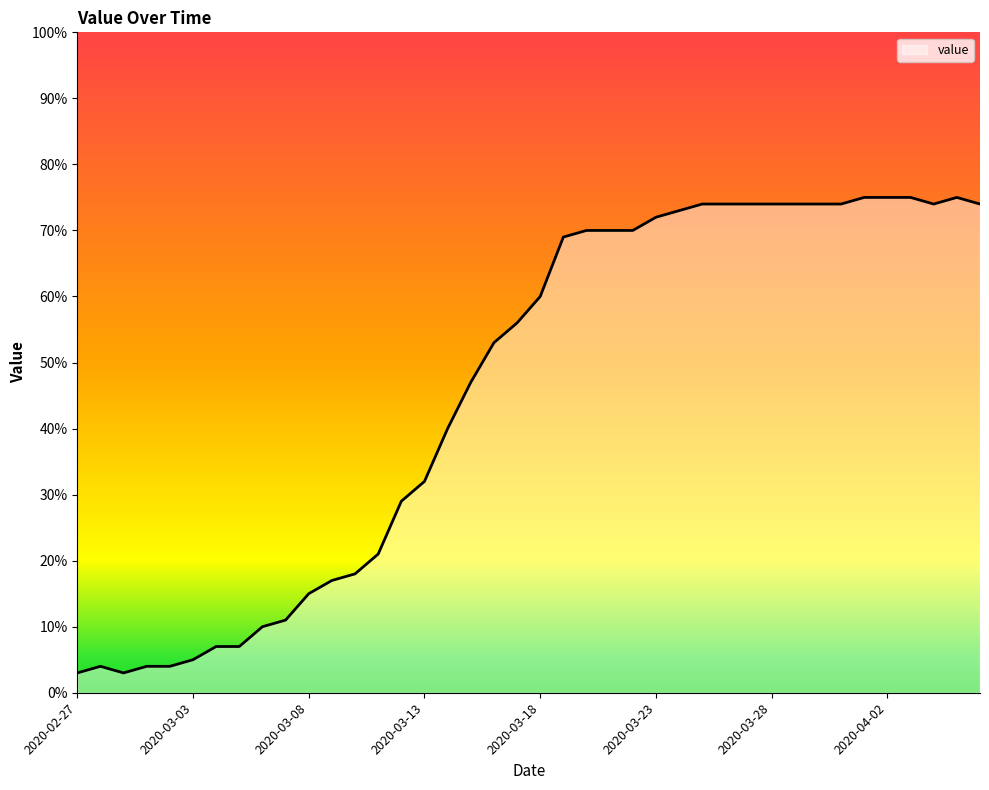

What is the difference between the maximum and minimum values?

72